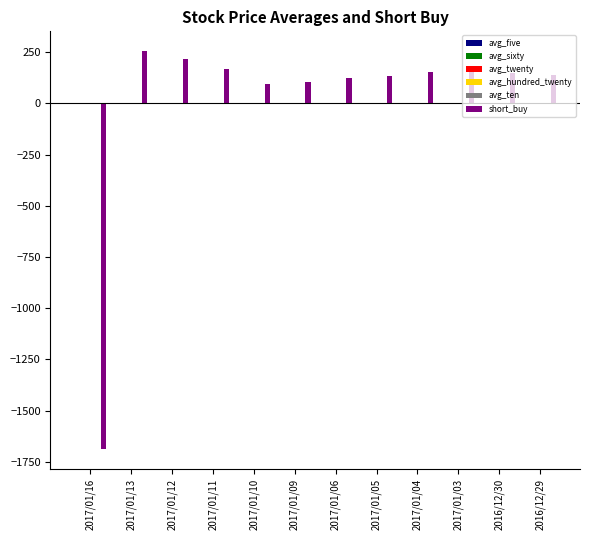

What is the label of the 10th bar from the right?

2017/01/12